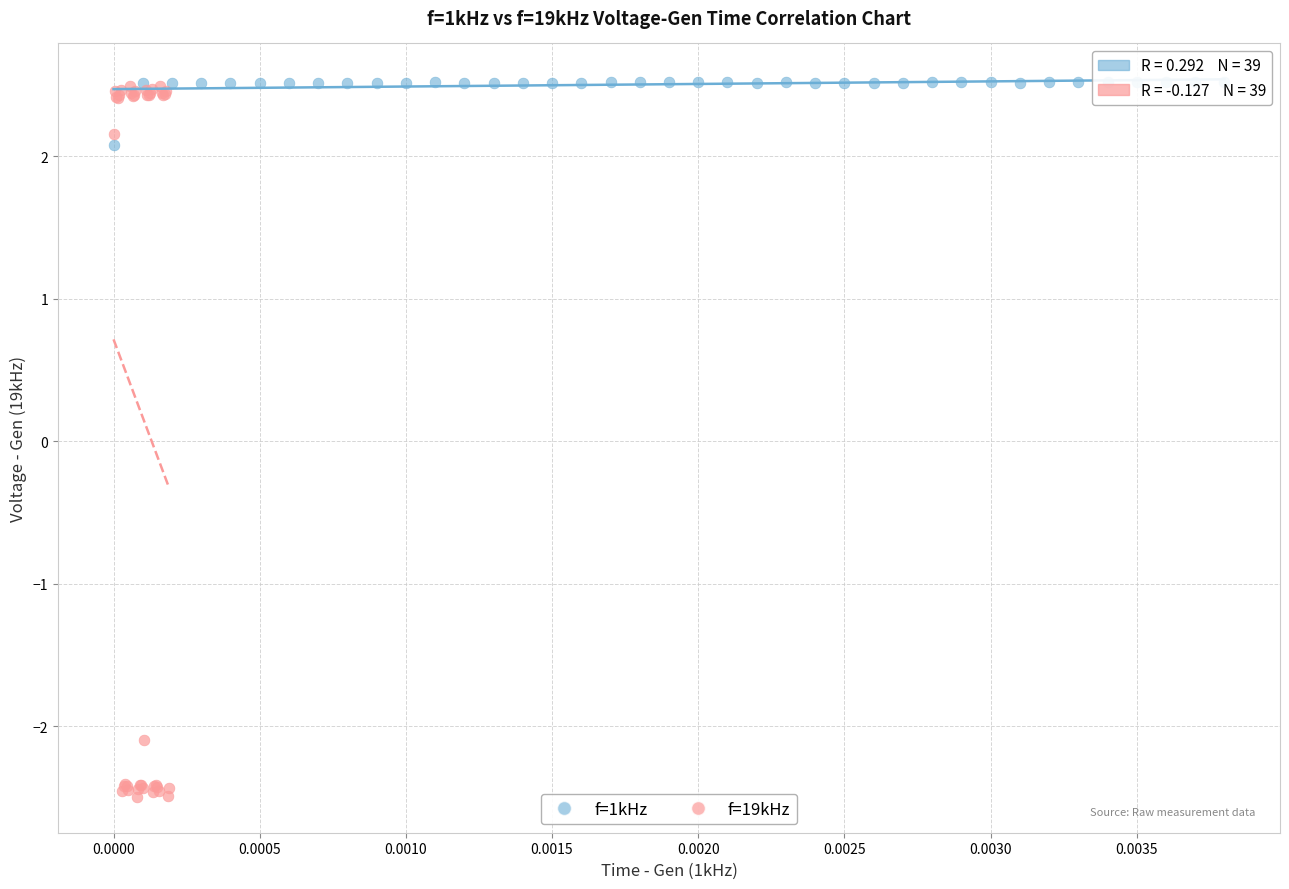

Which series contains the lowest Y value?

f=19kHz